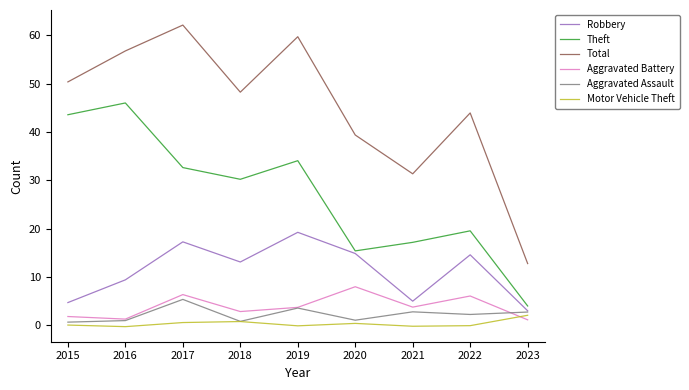

How many lines are shown in the chart?

6